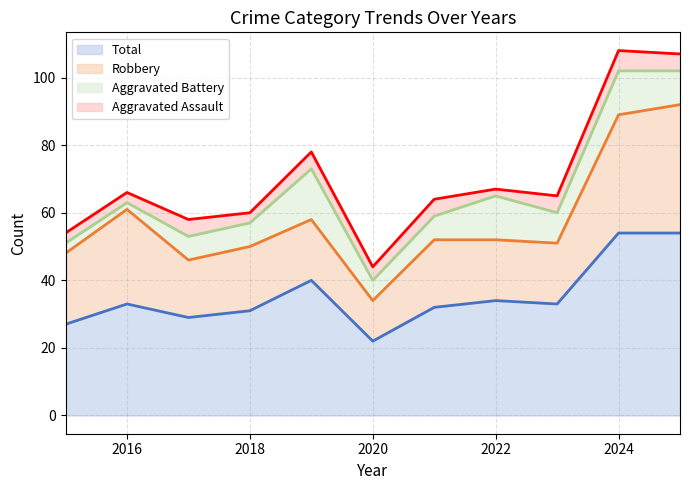

Where is Aggravated Battery nearest to the value 8?

2017